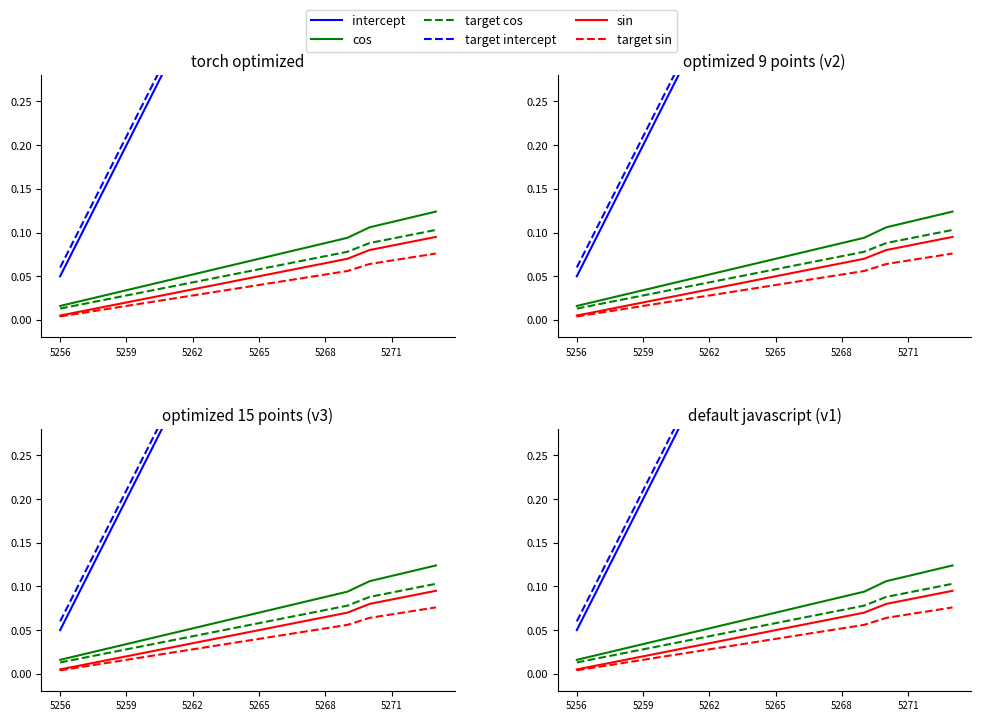

Which series has the largest range (max minus min)?

intercept